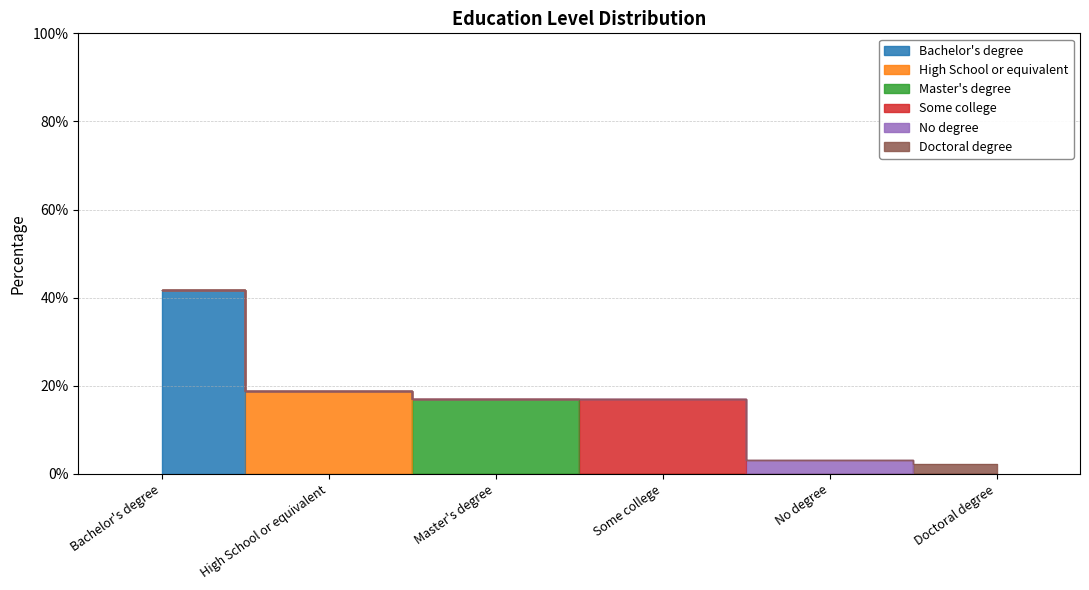

Rank the categories by value from highest to lowest.

Bachelor's degree, High School or equivalent, Master's degree, Some college, No degree, Doctoral degree